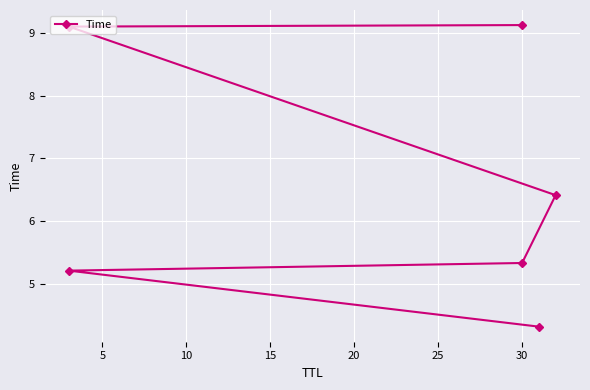

Between 15 and 10, which is larger?

15